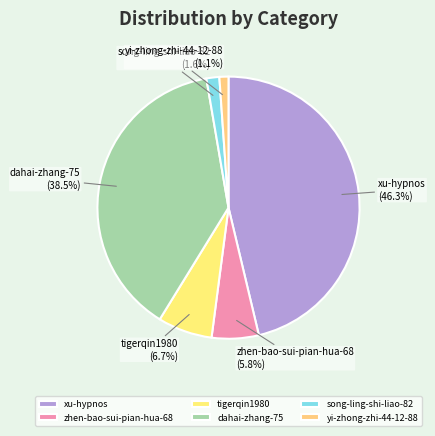

The xu-hypnos slice represents 46% of the pie. True or false?

True